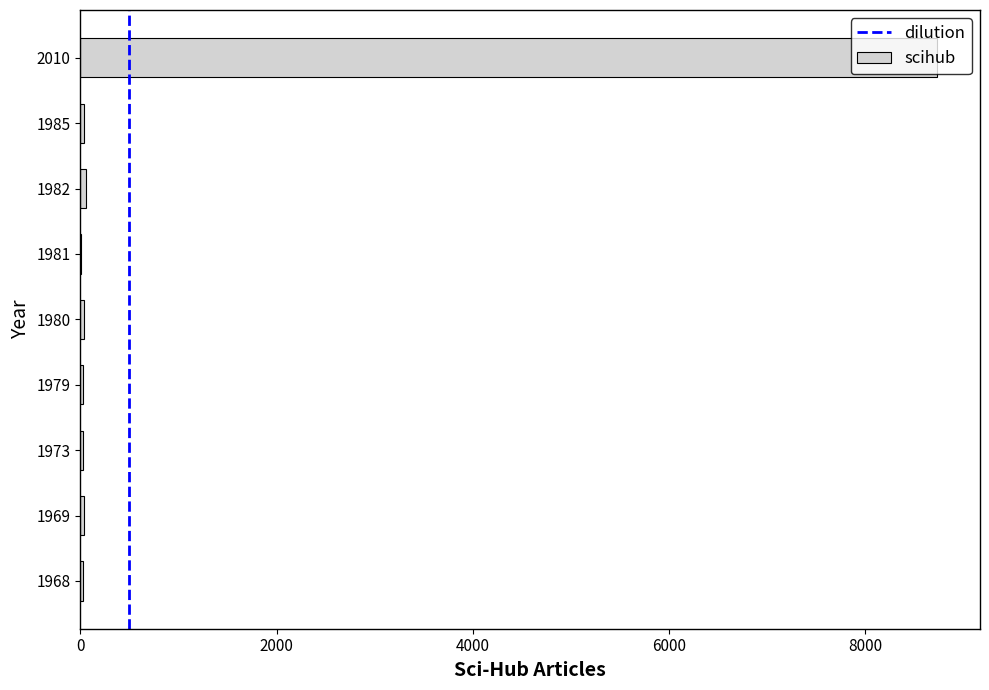

Which label corresponds to the largest value in the chart?

2010